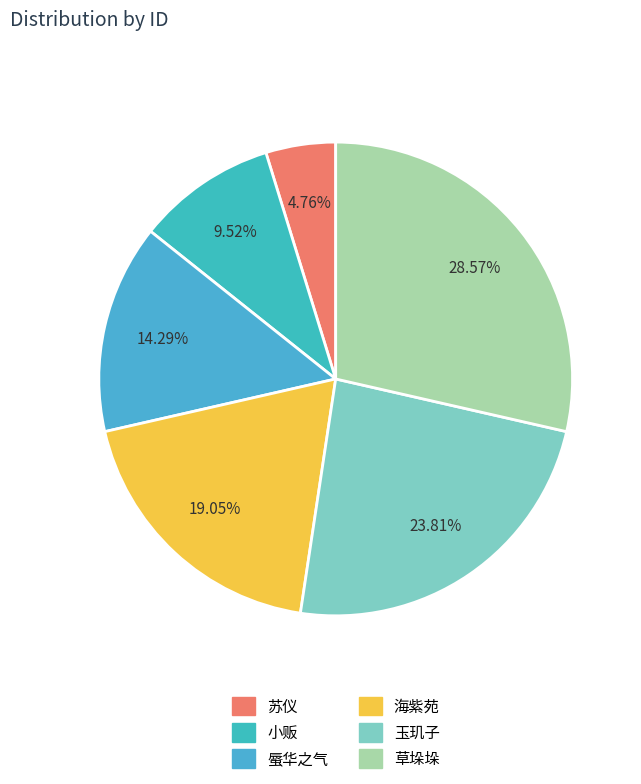

To the nearest percent, what portion does 玉玑子 represent?

24%